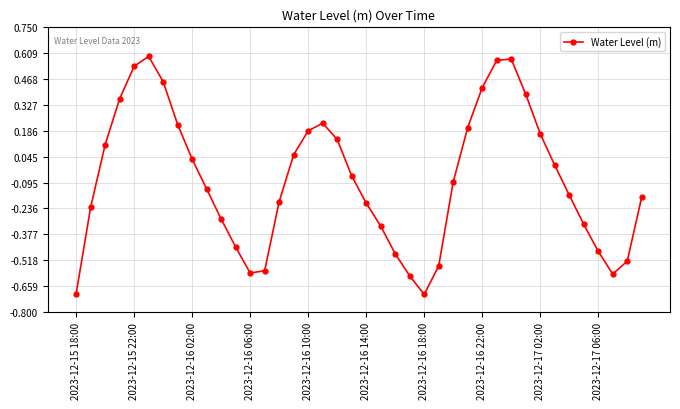

What is the smallest value displayed?

-0.7